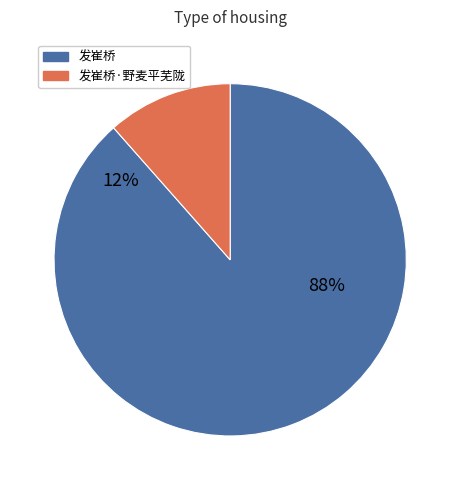

How many slices are in this pie chart?

2